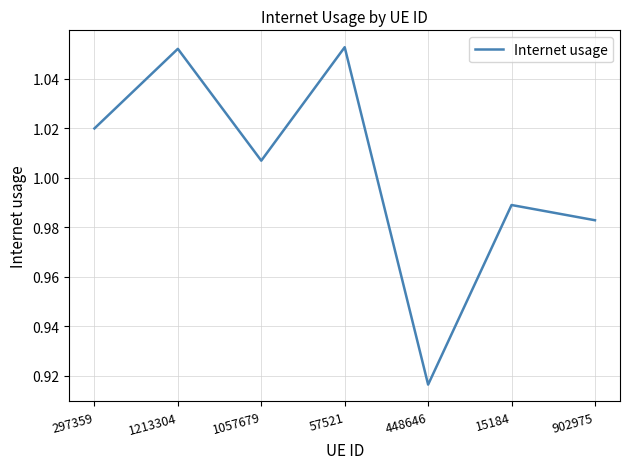

What position from the left is 57521?

4